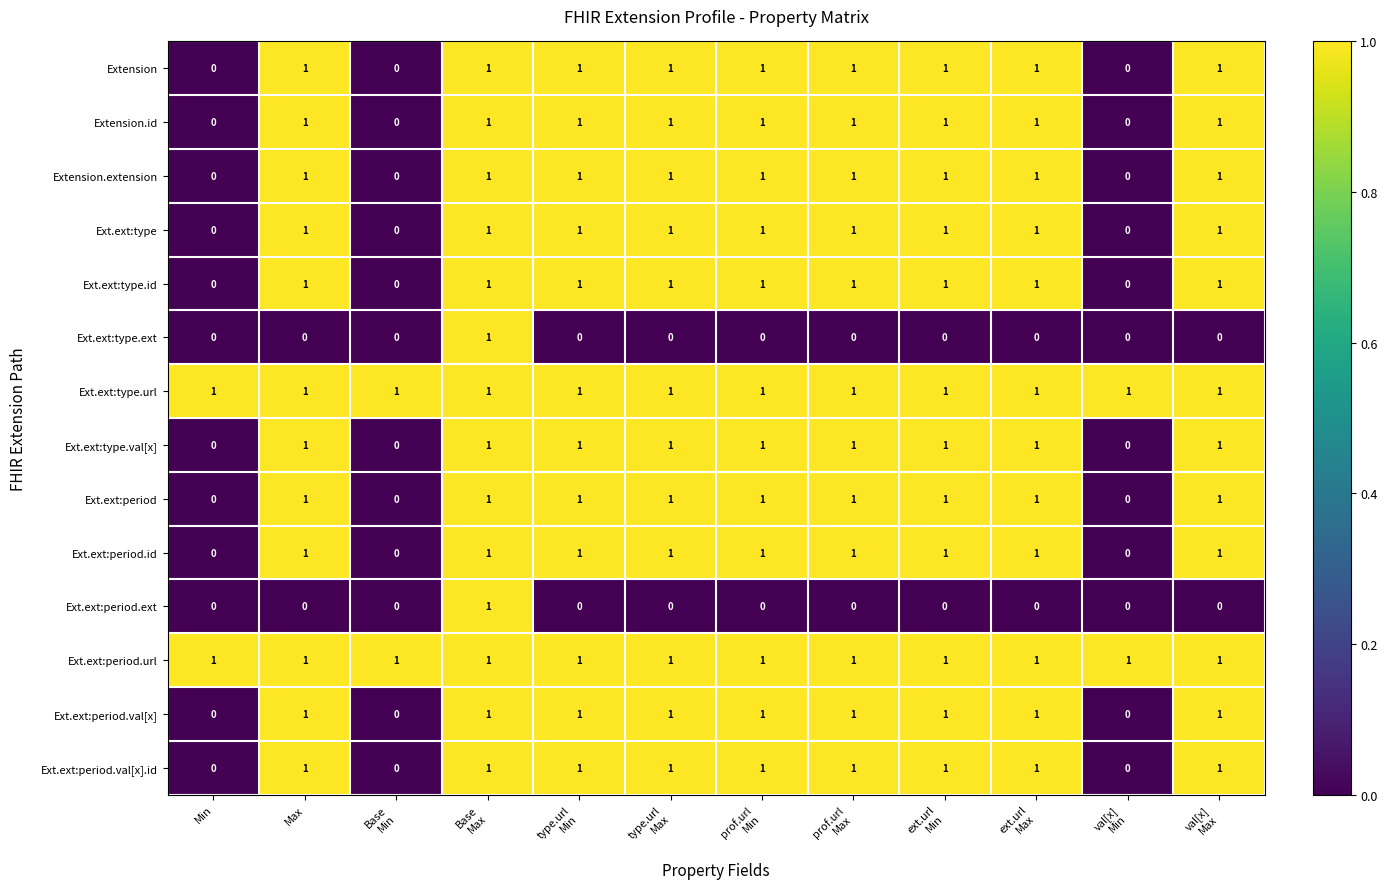

At which category is the sum across all series the highest?

Base
Max